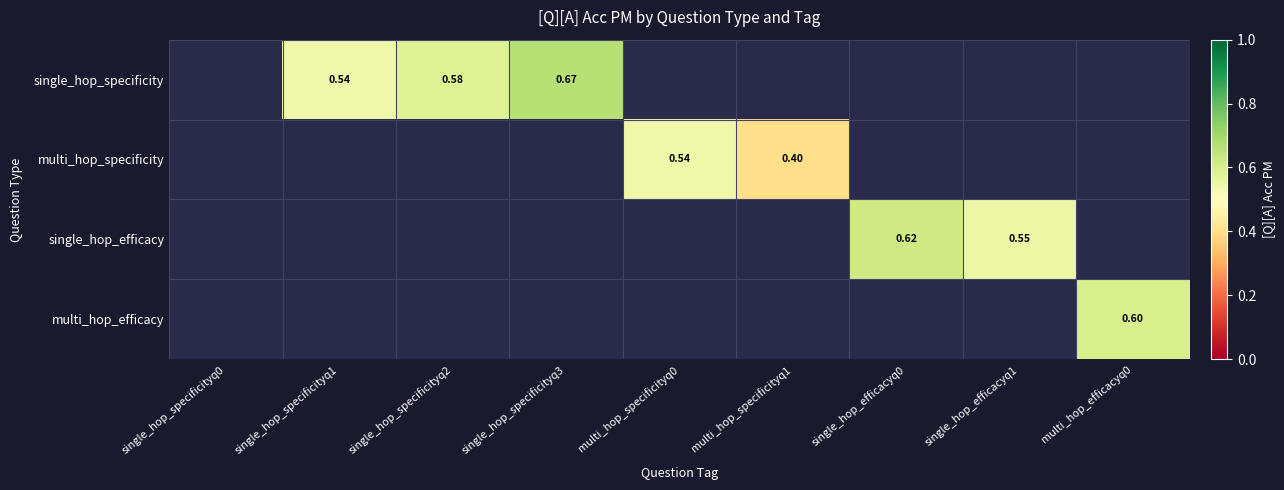

Is the value of single_hop_specificity at single_hop_specificityq0 greater than the value of multi_hop_specificity at single_hop_specificityq0?

No